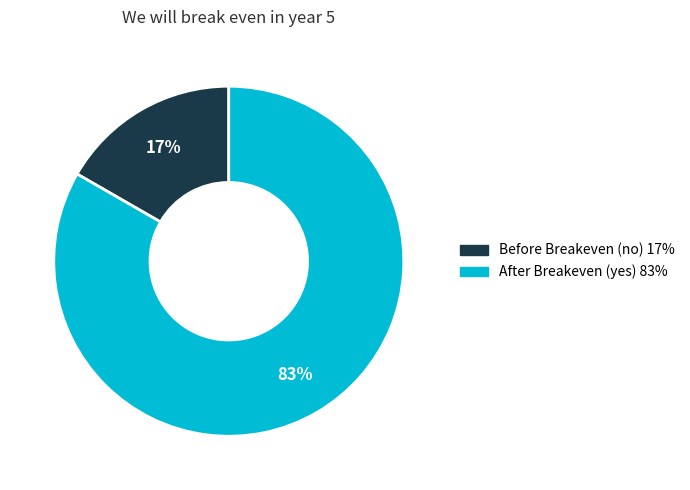

To the nearest percent, what is the average slice percentage?

50%